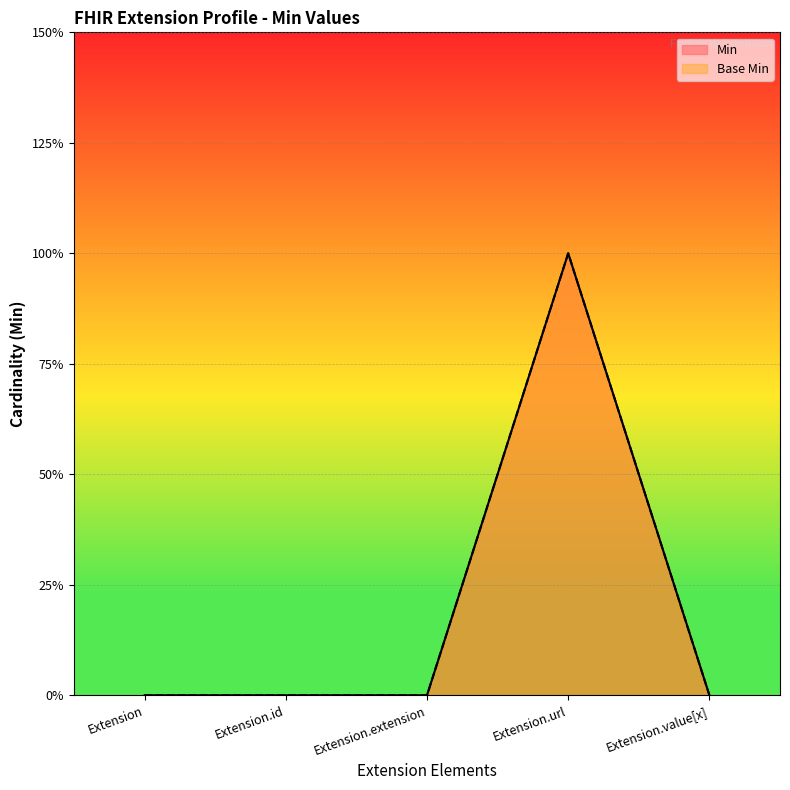

Between Extension.extension and Extension.url, which is larger?

Extension.url